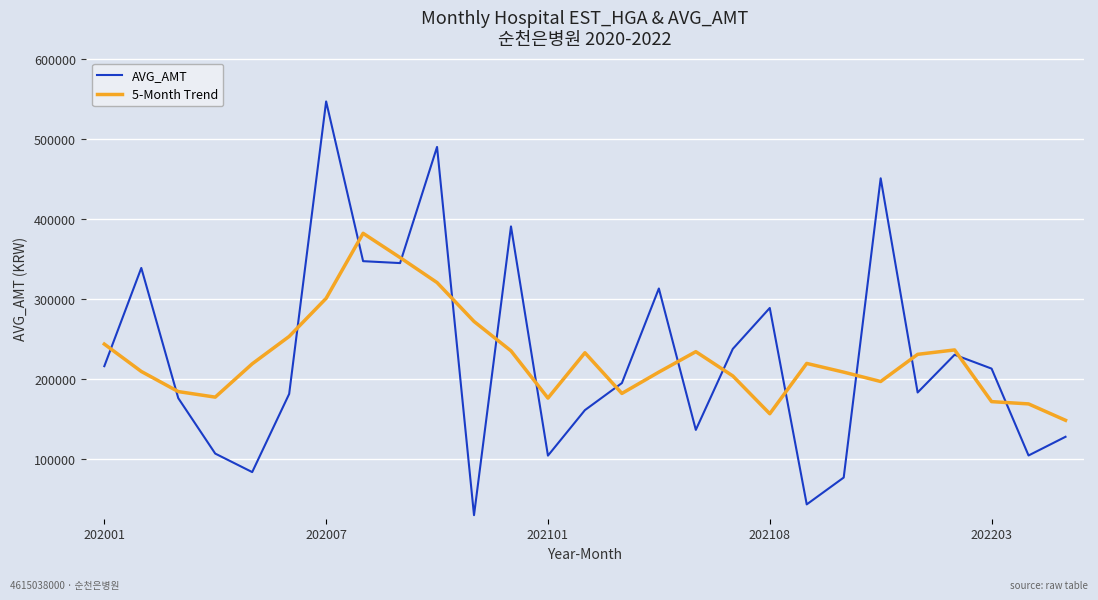

Rank the series by their maximum value, from lowest to highest.

5-Month Trend, AVG_AMT